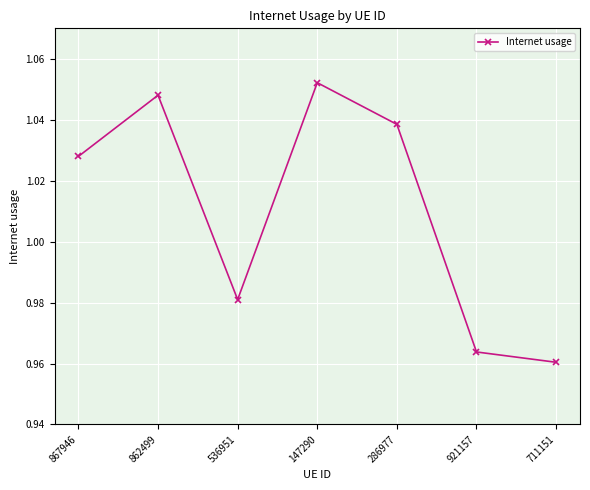

Approximately how many times larger is the value at 536951 compared to 862499?

0.9